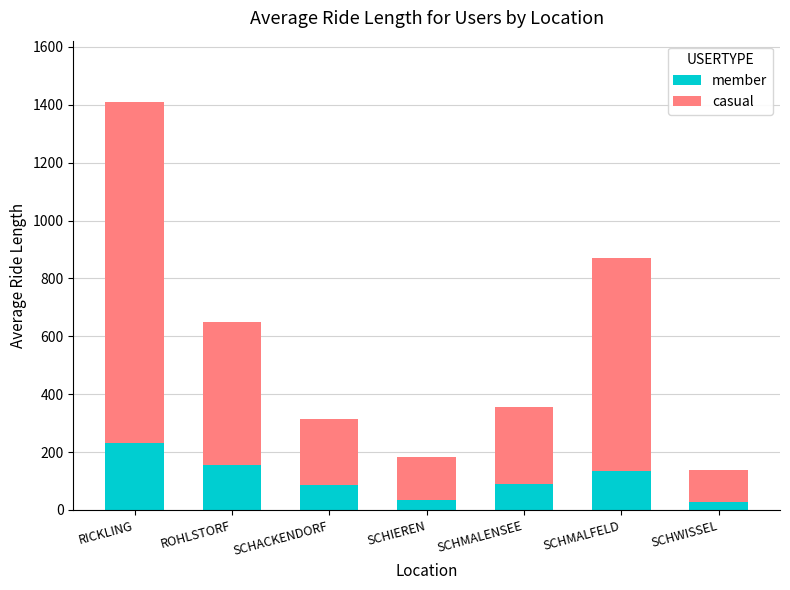

At which label does member reach its peak?

RICKLING